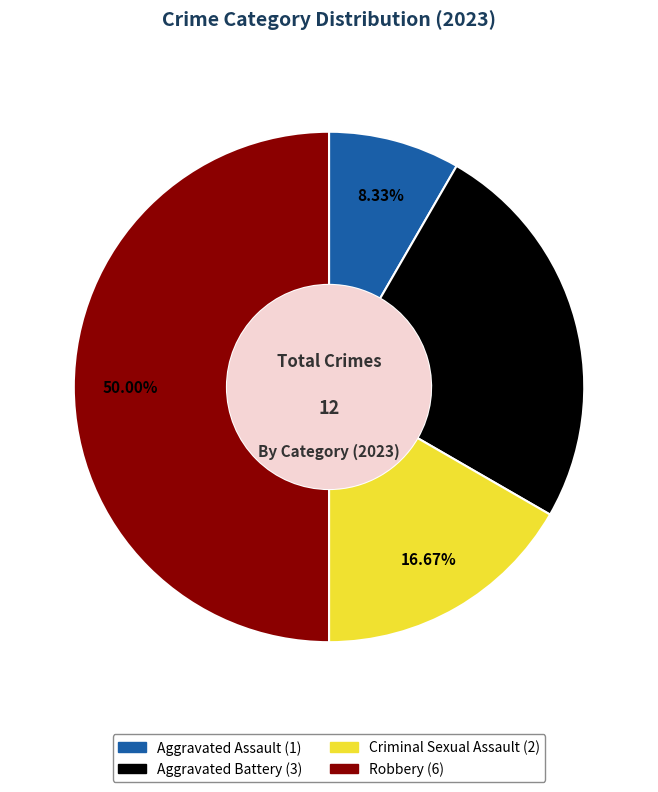

Is Aggravated Assault the majority of the pie?

No